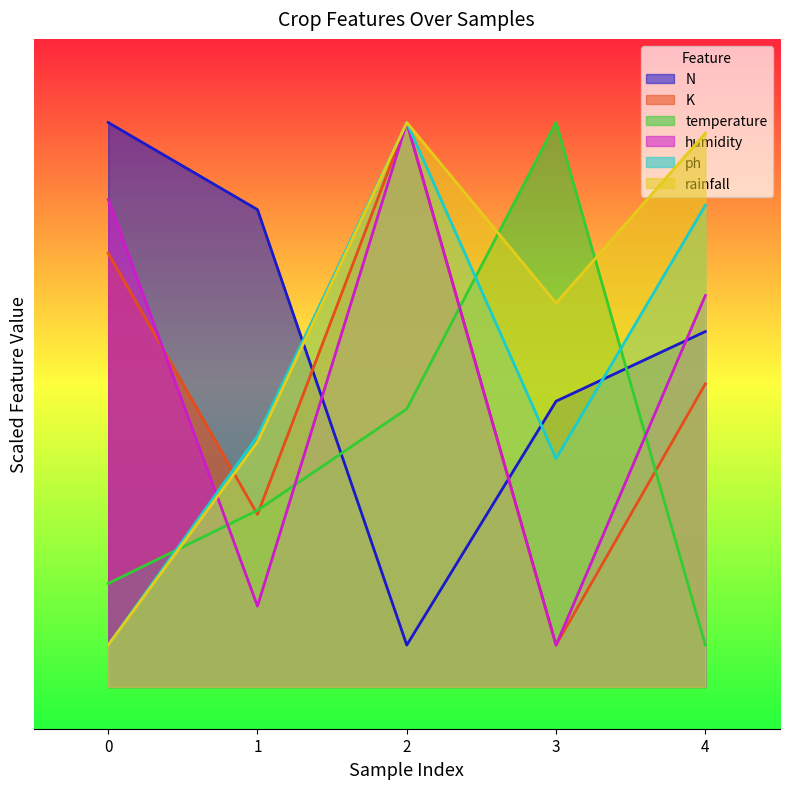

True or false: rainfall and ph cross at least once.

False